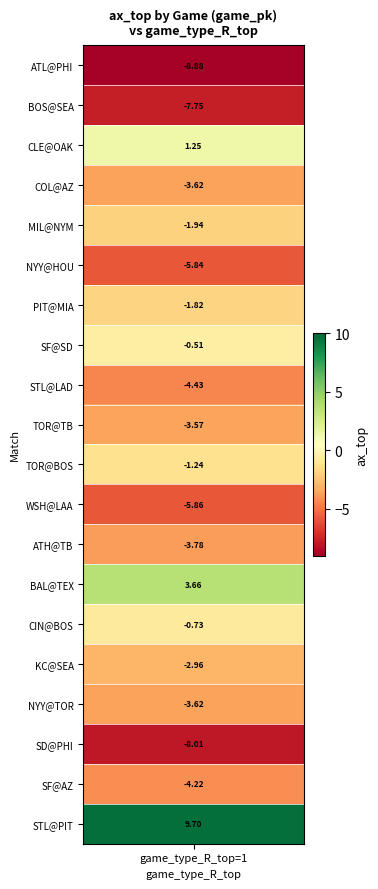

The value at 777296 is -1.3. True or false?

False